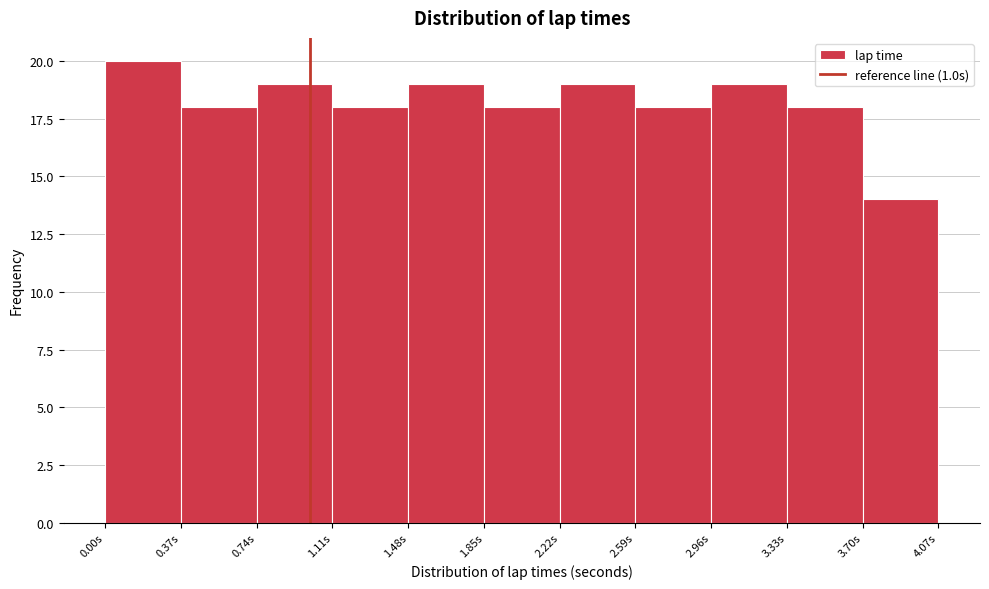

Which range on the x-axis has the tallest bar?

0.00 to 0.37